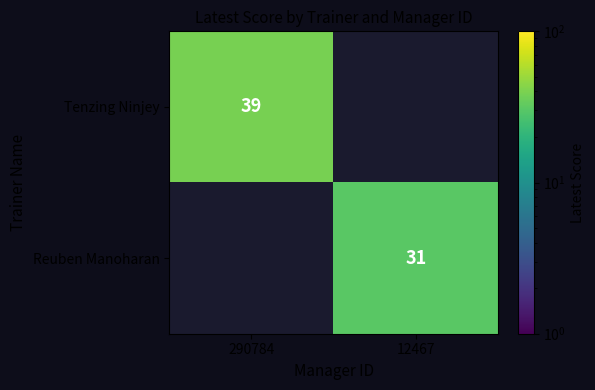

The Reuben Manoharan series shows 48 at 12467. True or false?

False